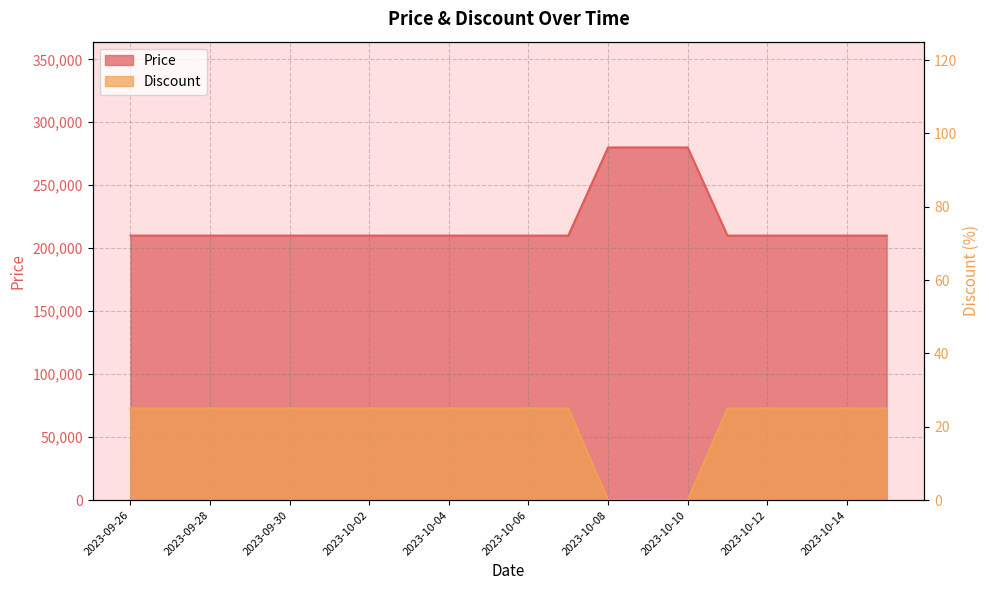

Between 2023-09-28 and 2023-10-14, which series saw the biggest shift?

Price